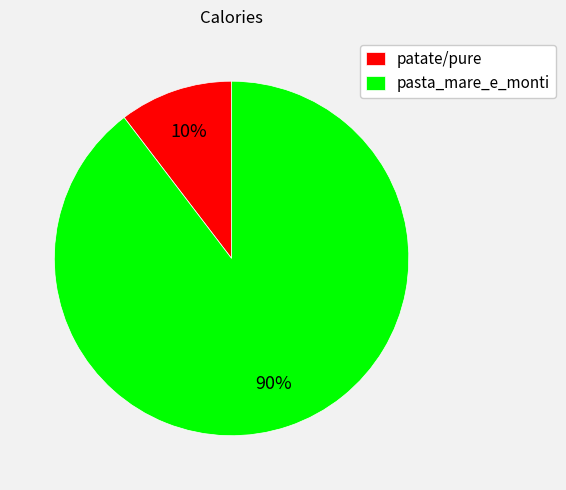

Which has a higher value, pasta_mare_e_monti or patate/pure?

pasta_mare_e_monti